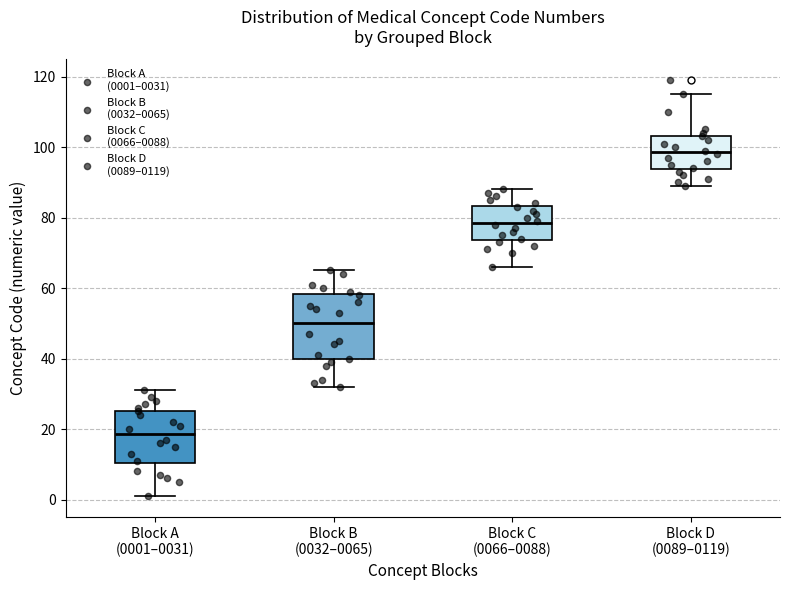

Reading left to right, read every box against the y-axis: the position of its median line, the range the box covers, and the ends of its whiskers. The values are not printed on the chart, so give them approximately, as read against the axis.

Block A (0001–0031): median 18, box 10 to 26, whiskers 2 to 32
Block B (0032–0065): median 50, box 40 to 58, whiskers 32 to 66
Block C (0066–0088): median 78, box 74 to 84, whiskers 66 to 88
Block D (0089–0119): median 98, box 94 to 104, whiskers 90 to 116